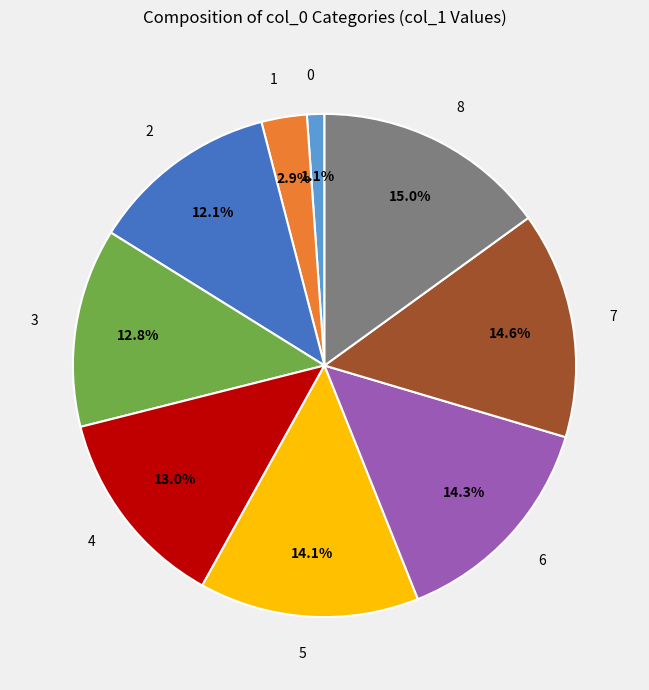

How many segments does this pie chart have?

9